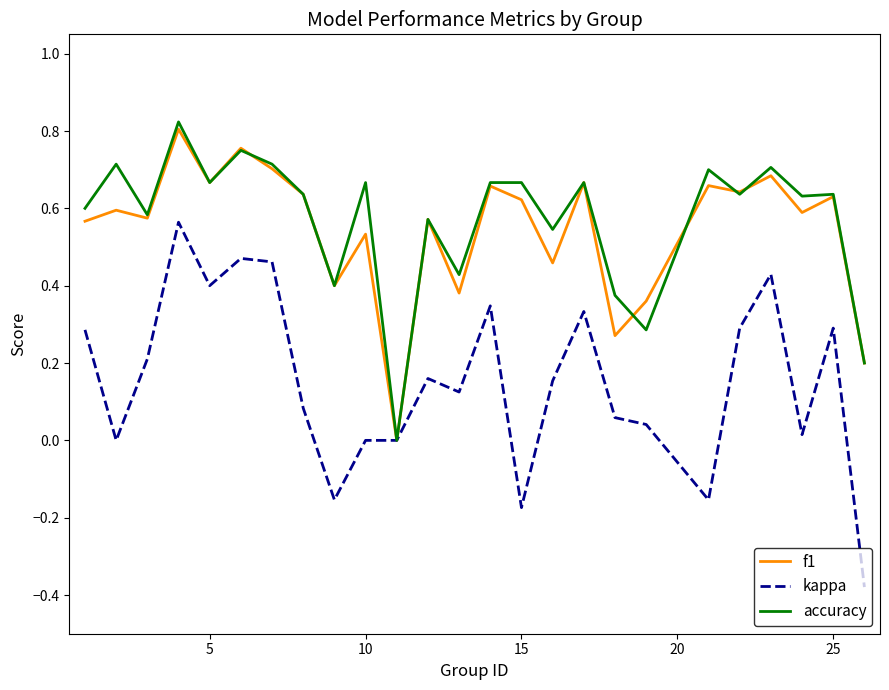

Which series has the largest range (max minus min)?

kappa